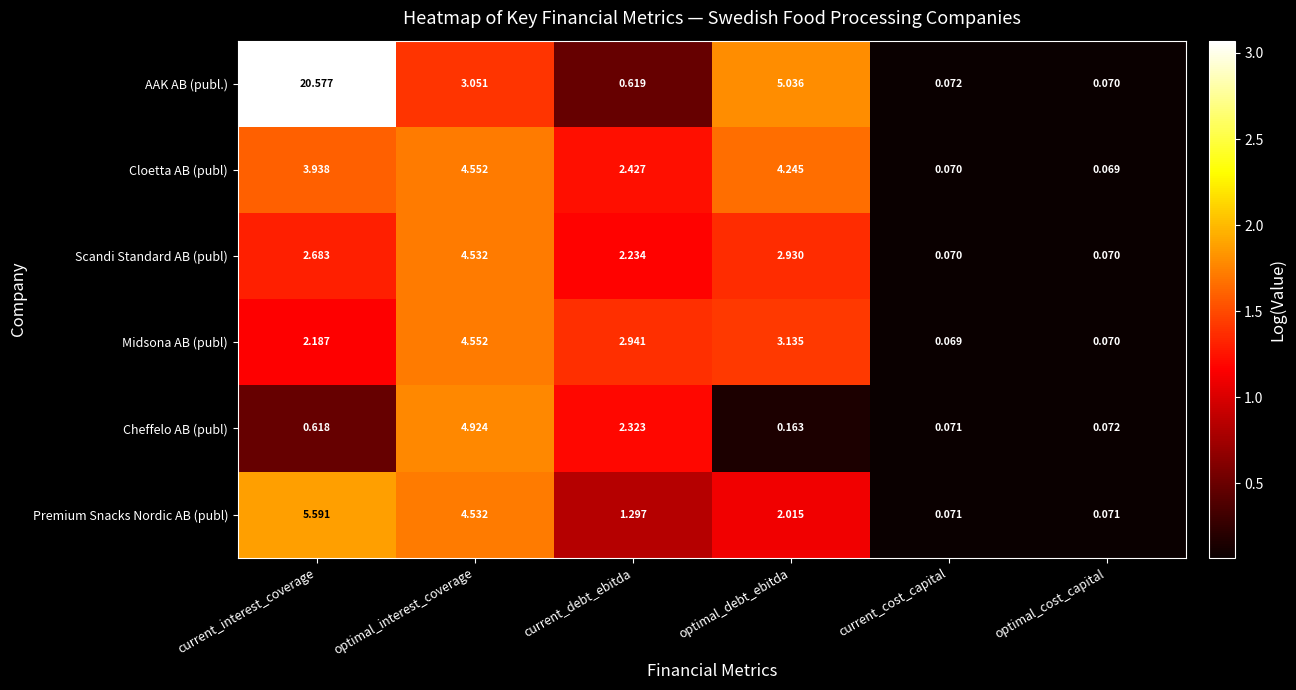

Which series has the largest range (max minus min)?

AAK AB (publ.)